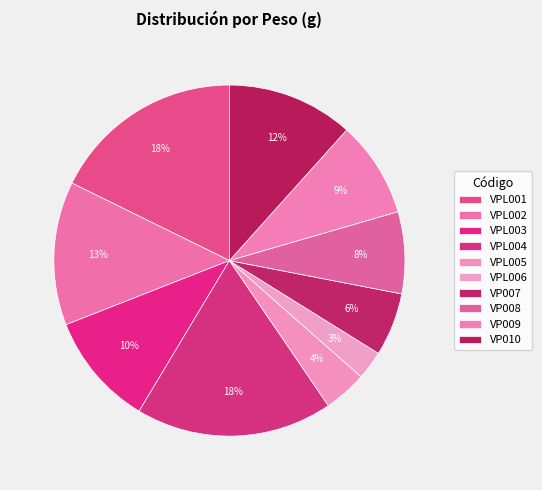

Rank the categories by value from highest to lowest.

VPL004, VPL001, VPL002, VP010, VPL003, VP009, VP008, VP007, VPL005, VPL006